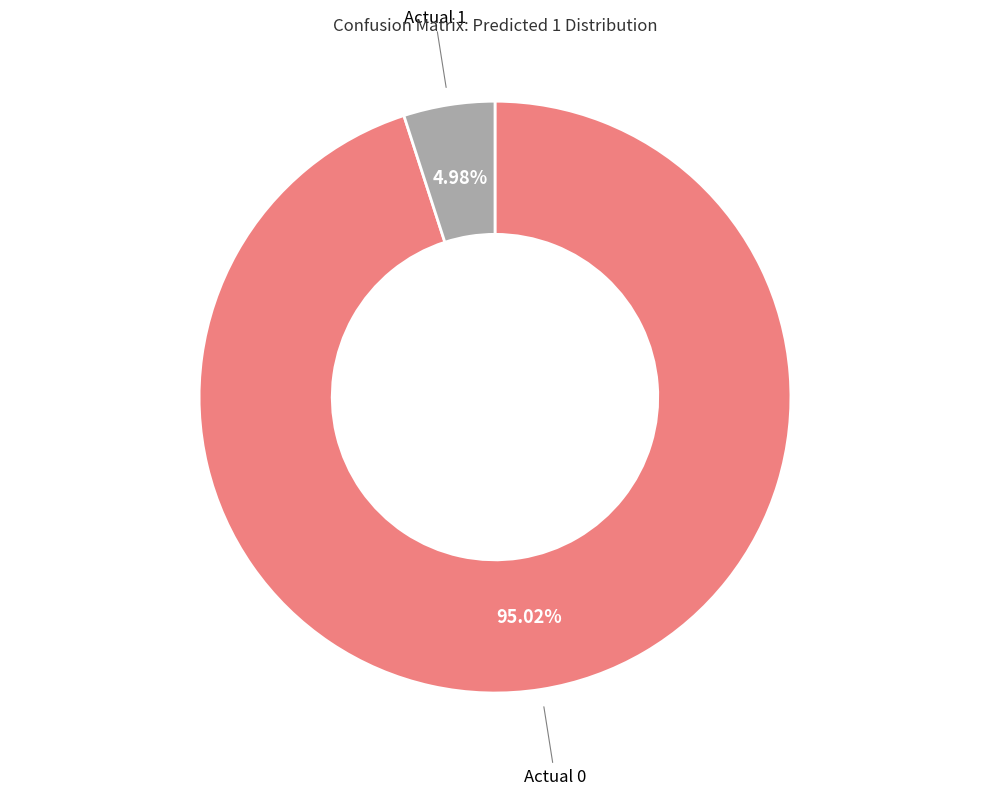

What is the largest slice in the pie chart?

Actual 0